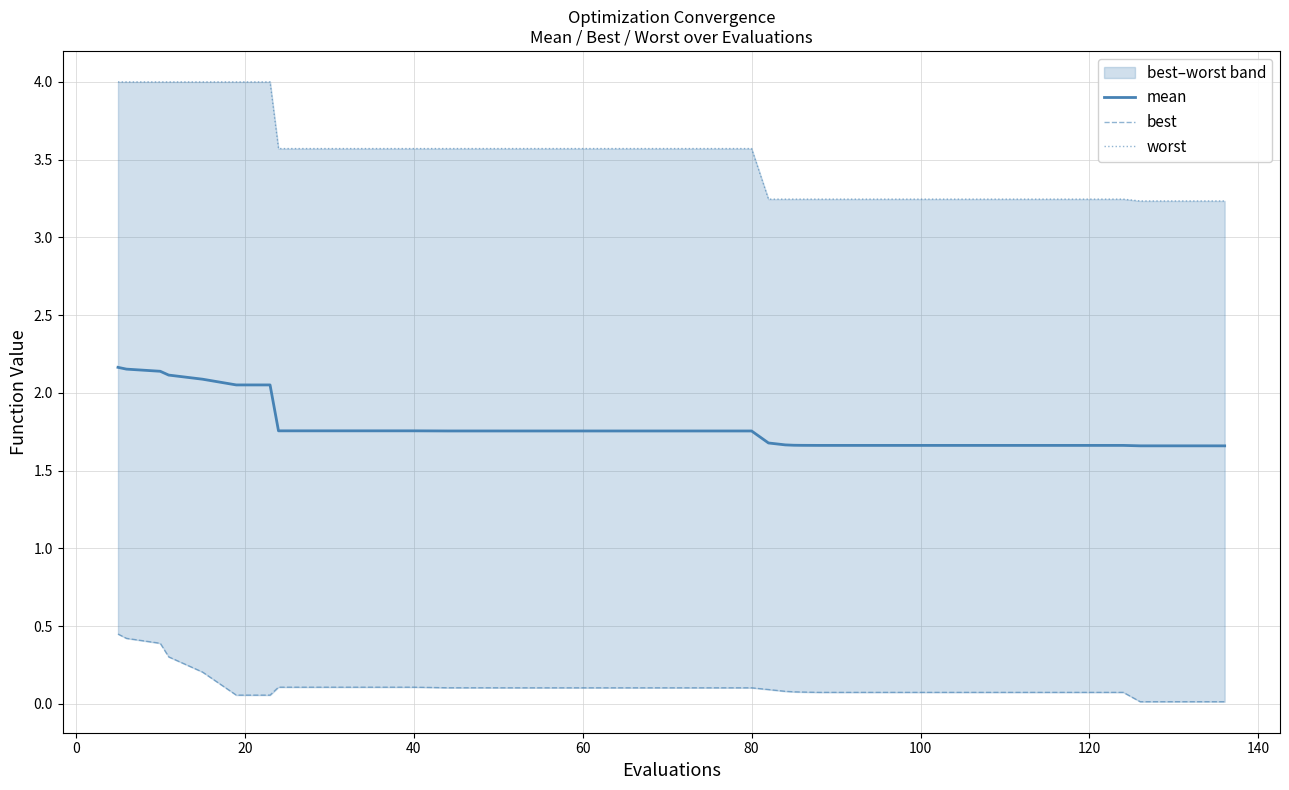

Is the value of mean at 0 greater than the value of worst at −20?

No